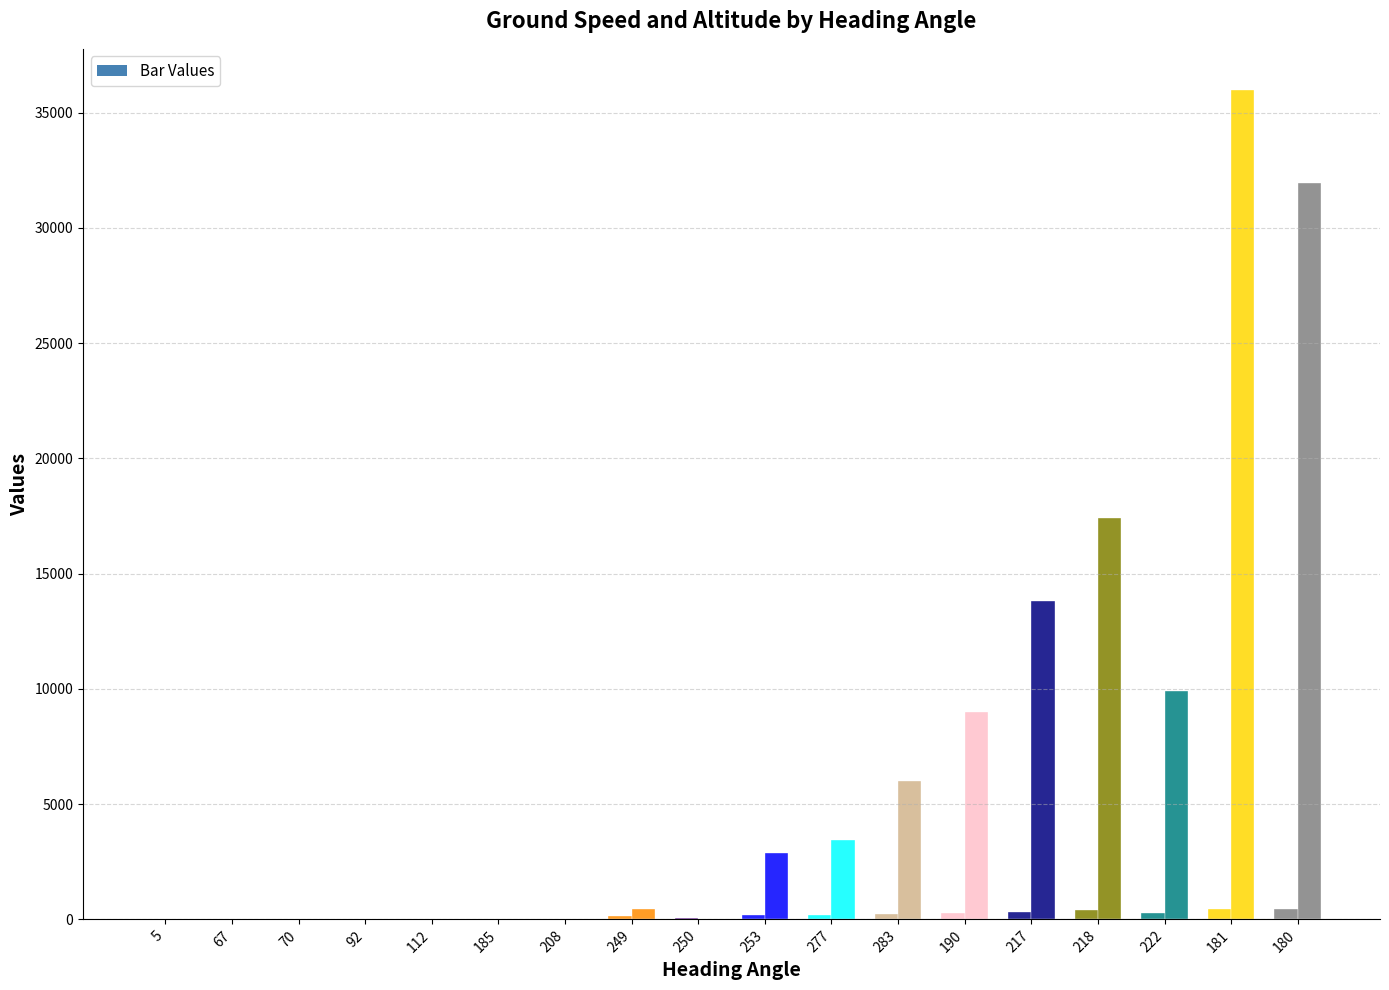

List the series in order of their overall mean, highest first.

altitude, ground_speed